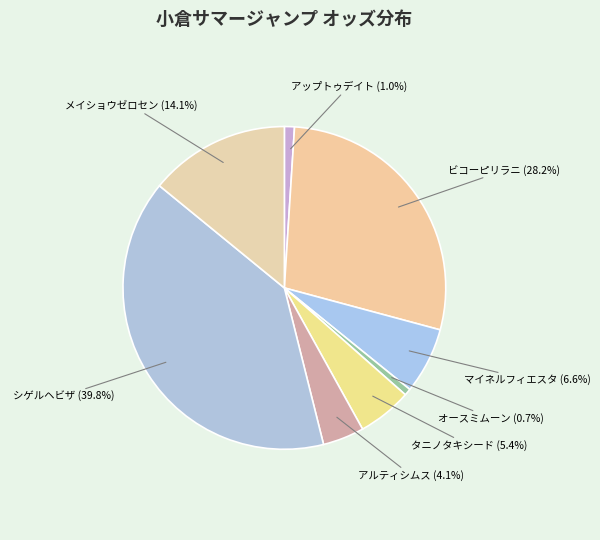

How many segments does this pie chart have?

8